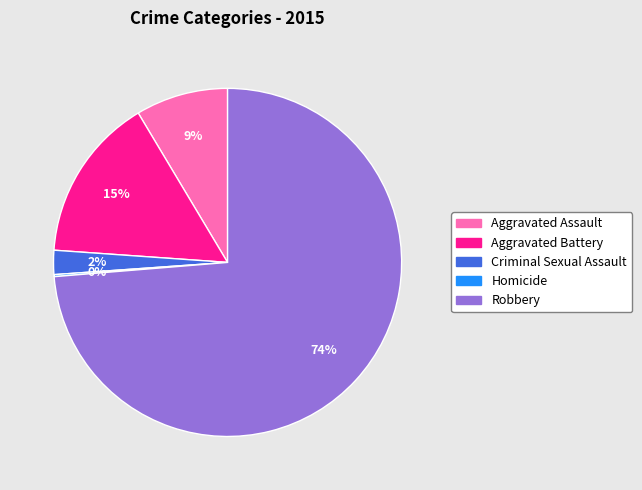

Which has a higher value, Aggravated Assault or Aggravated Battery?

Aggravated Battery